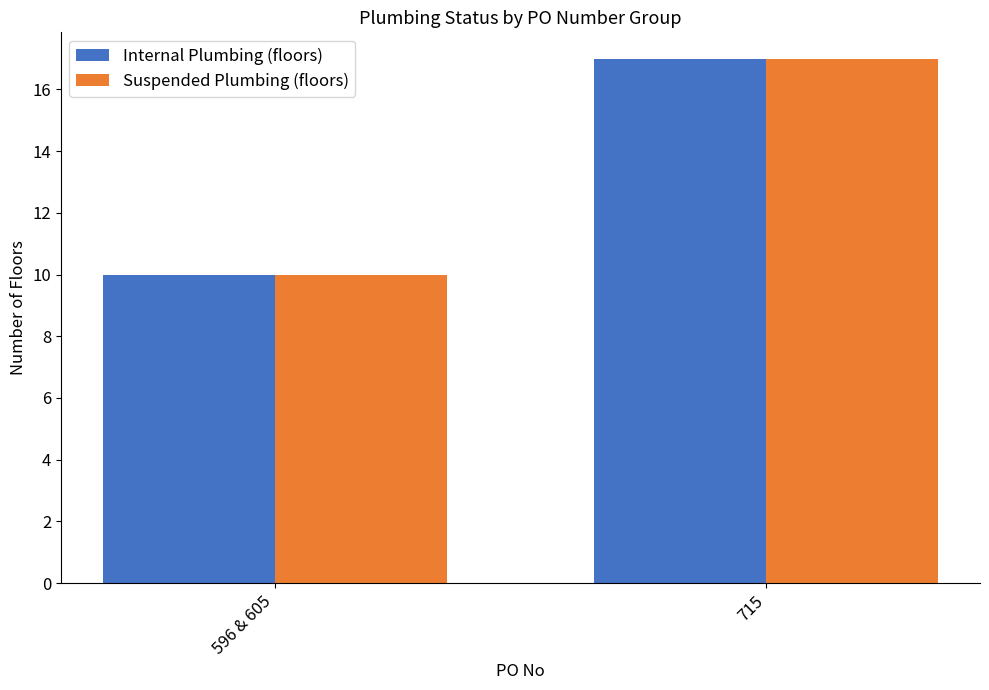

What is the difference between the maximum and minimum values in the Suspended Plumbing (floors) series?

7